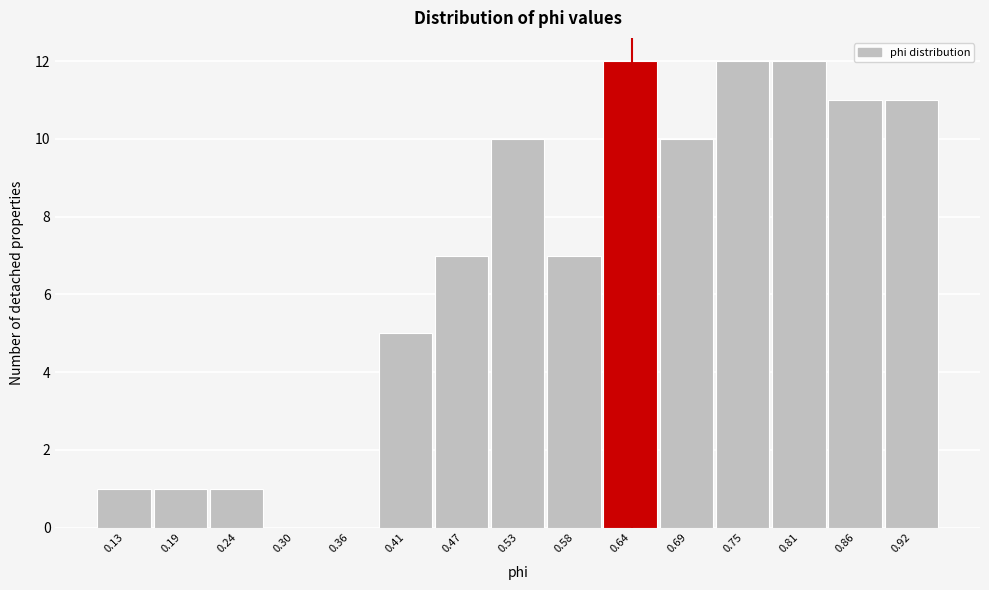

How tall is the bar that spans 0.61 to 0.67 on the x-axis? Neither the bar edges nor the heights are printed on the chart, so give them approximately, as read against the axes.

12